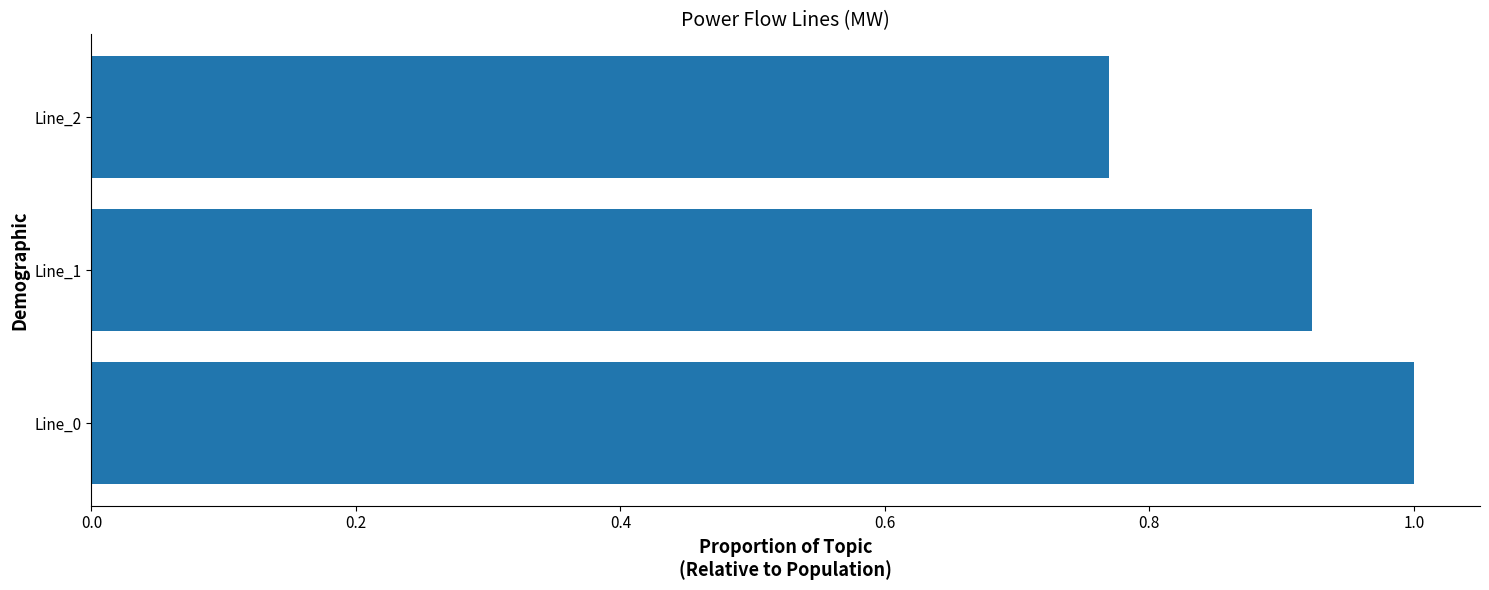

Which label corresponds to the smallest value in the chart?

Line_2